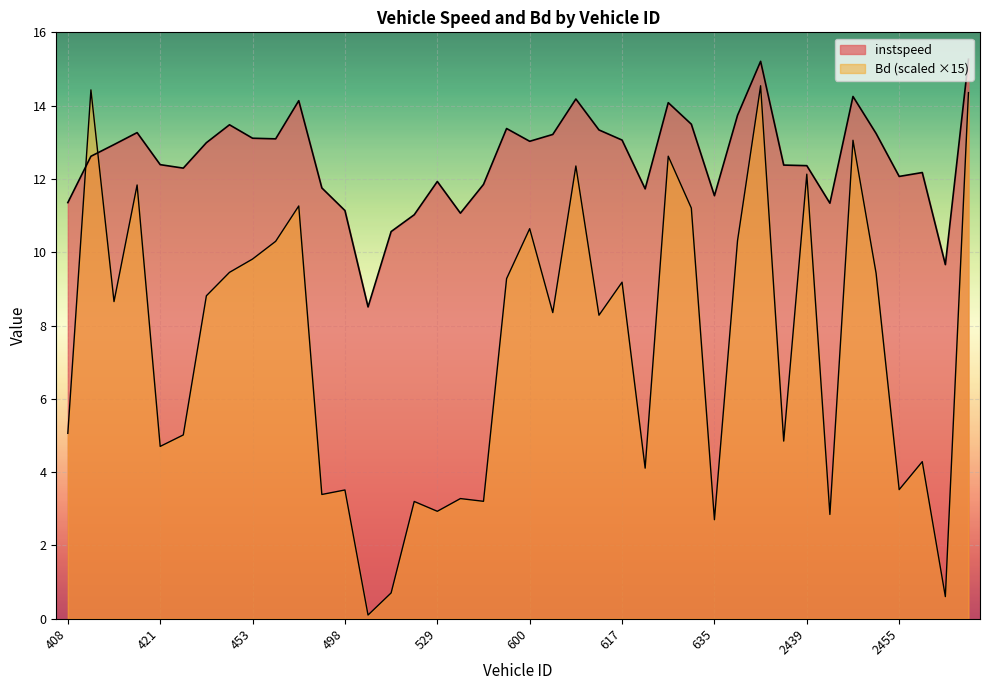

True or false: Bd and instspeed cross at least once.

True